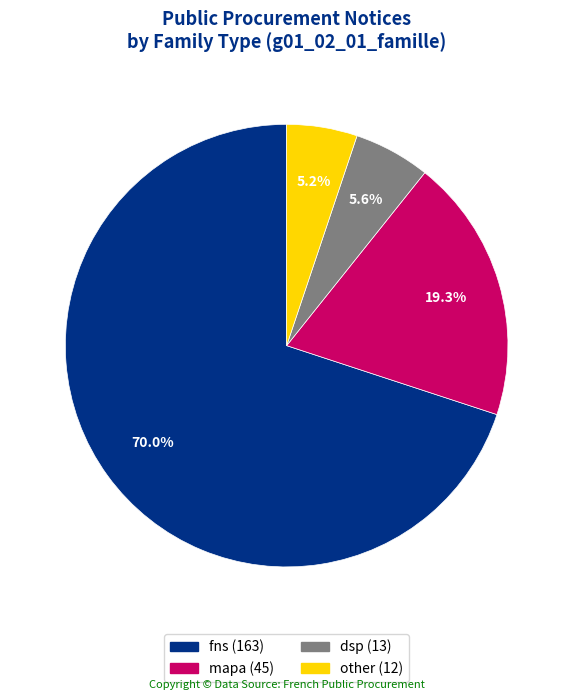

To the nearest percent, what is the combined percentage of dsp and fns?

76%